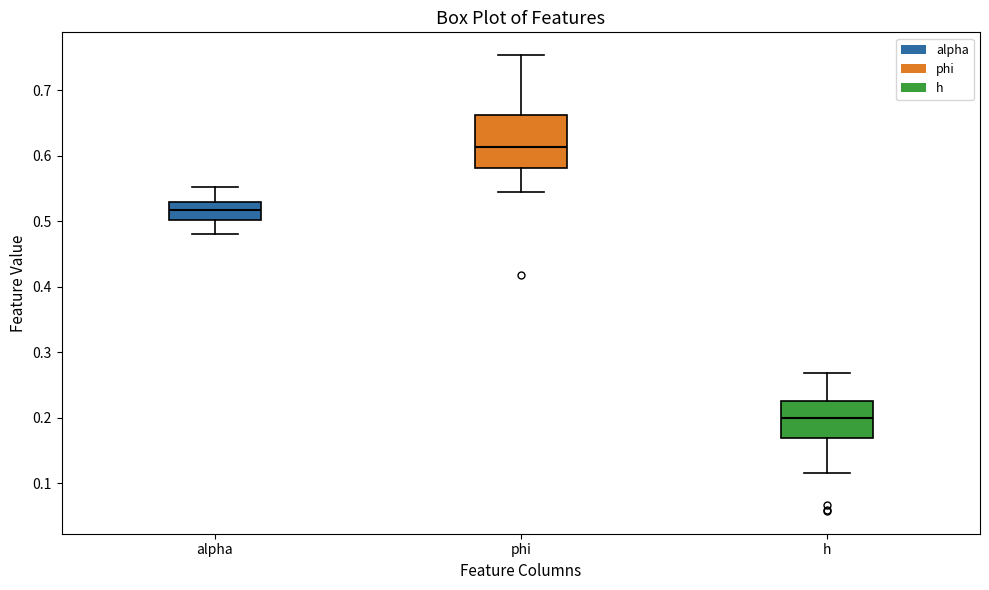

Reading left to right, read every box against the y-axis: the position of its median line, the range the box covers, and the ends of its whiskers. The values are not printed on the chart, so give them approximately, as read against the axis.

alpha: median 0.52, box 0.50 to 0.53, whiskers 0.48 to 0.55
phi: median 0.61, box 0.58 to 0.66, whiskers 0.54 to 0.75
h: median 0.20, box 0.17 to 0.23, whiskers 0.12 to 0.27